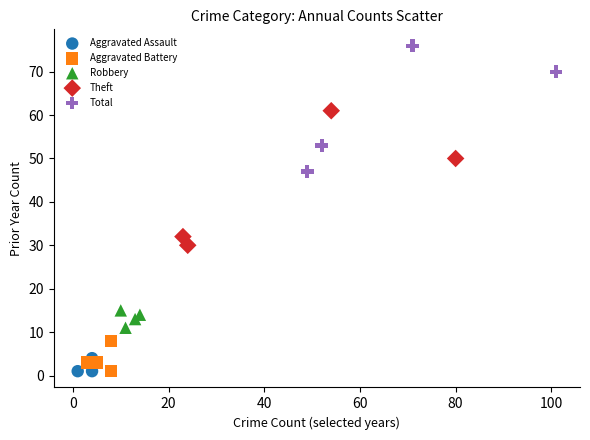

Which series contains the highest Y value?

Total